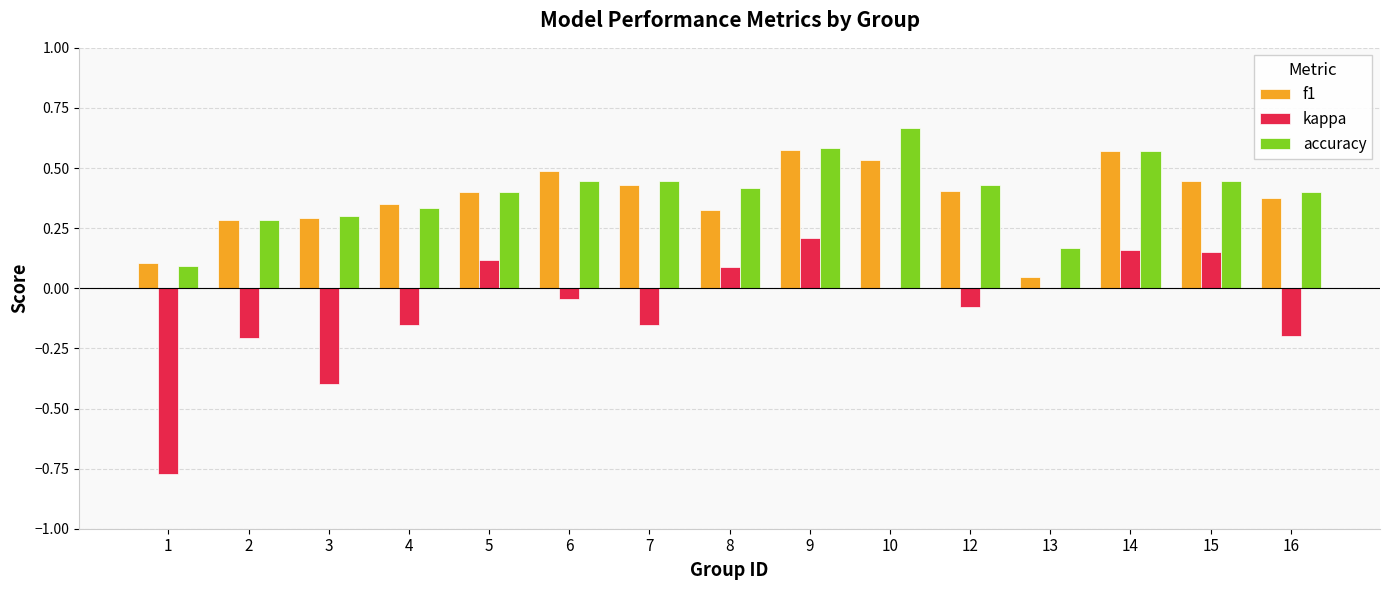

What is the sum of all f1 values?

5.6